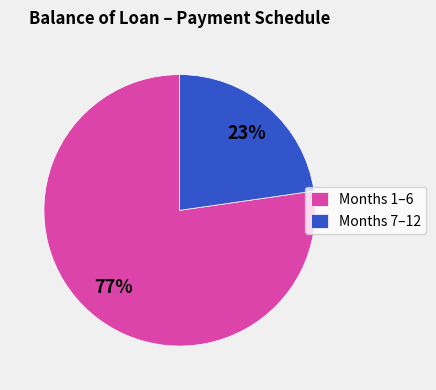

Rank the categories by value from highest to lowest.

Months 1–6, Months 7–12